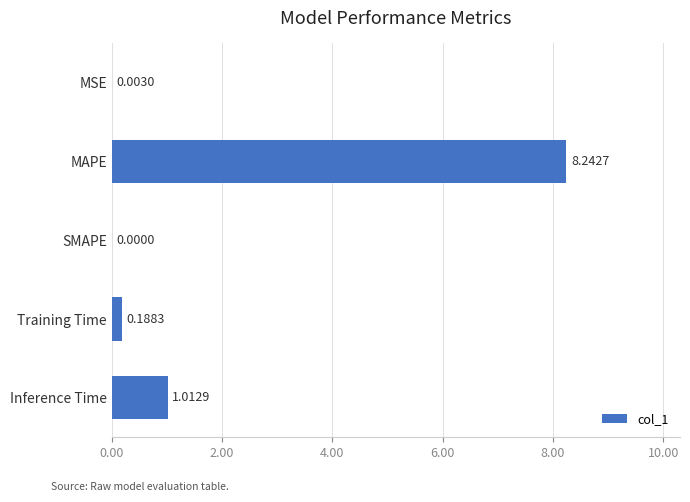

Which has a higher value, Inference Time or SMAPE?

Inference Time